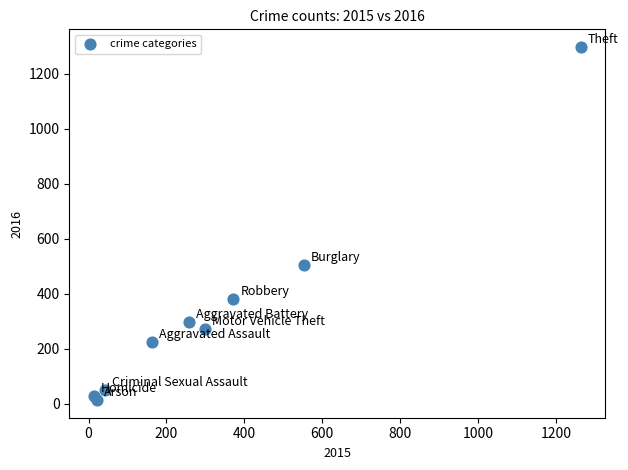

What Y value in the scatter plot is closest to 655?

505